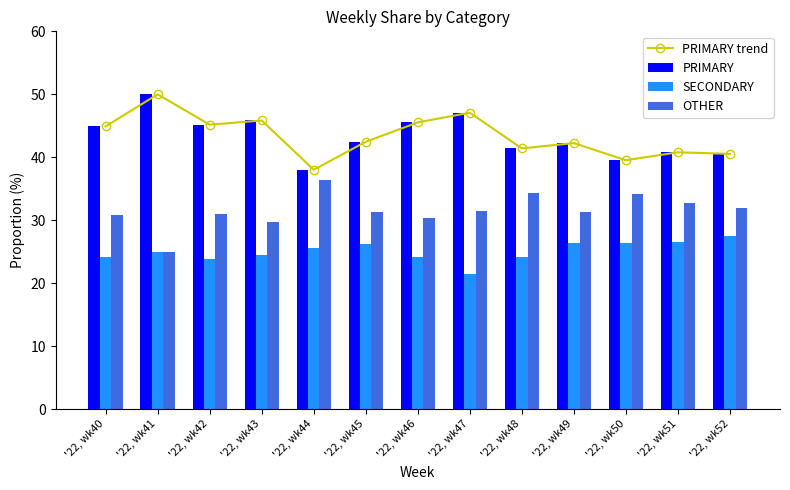

List the labels in order of PRIMARY value, smallest first.

'22, wk44, '22, wk50, '22, wk52, '22, wk51, '22, wk48, '22, wk49, '22, wk45, '22, wk40, '22, wk42, '22, wk46, '22, wk43, '22, wk47, '22, wk41